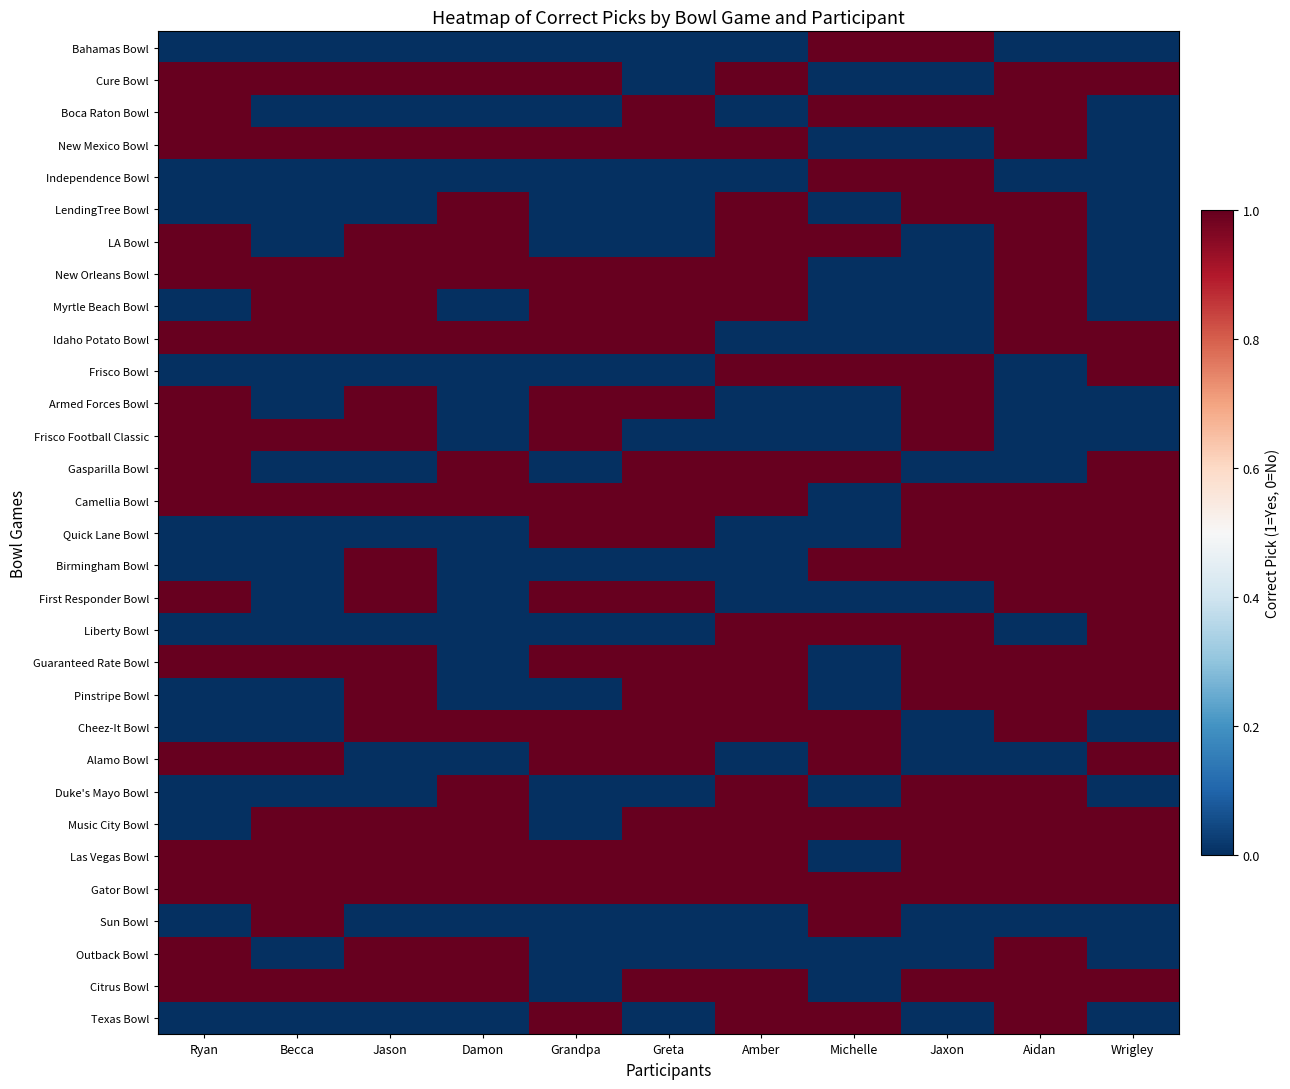

Between Grandpa and Ryan, which is larger?

Grandpa